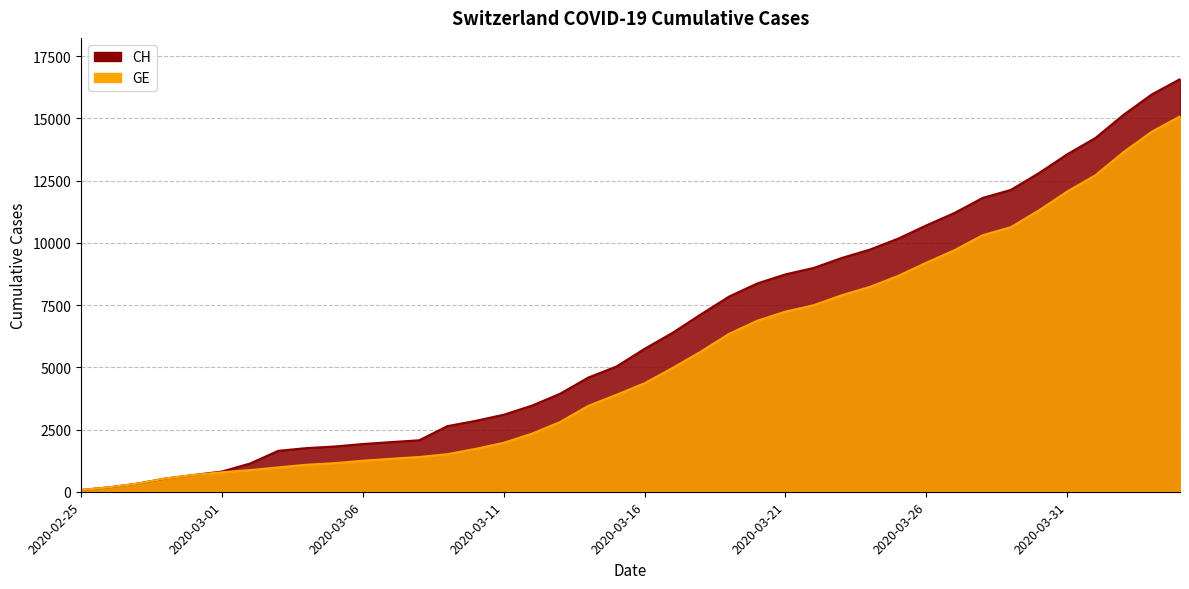

Rank the series at 2020-03-31 from highest to lowest value.

CH, GE